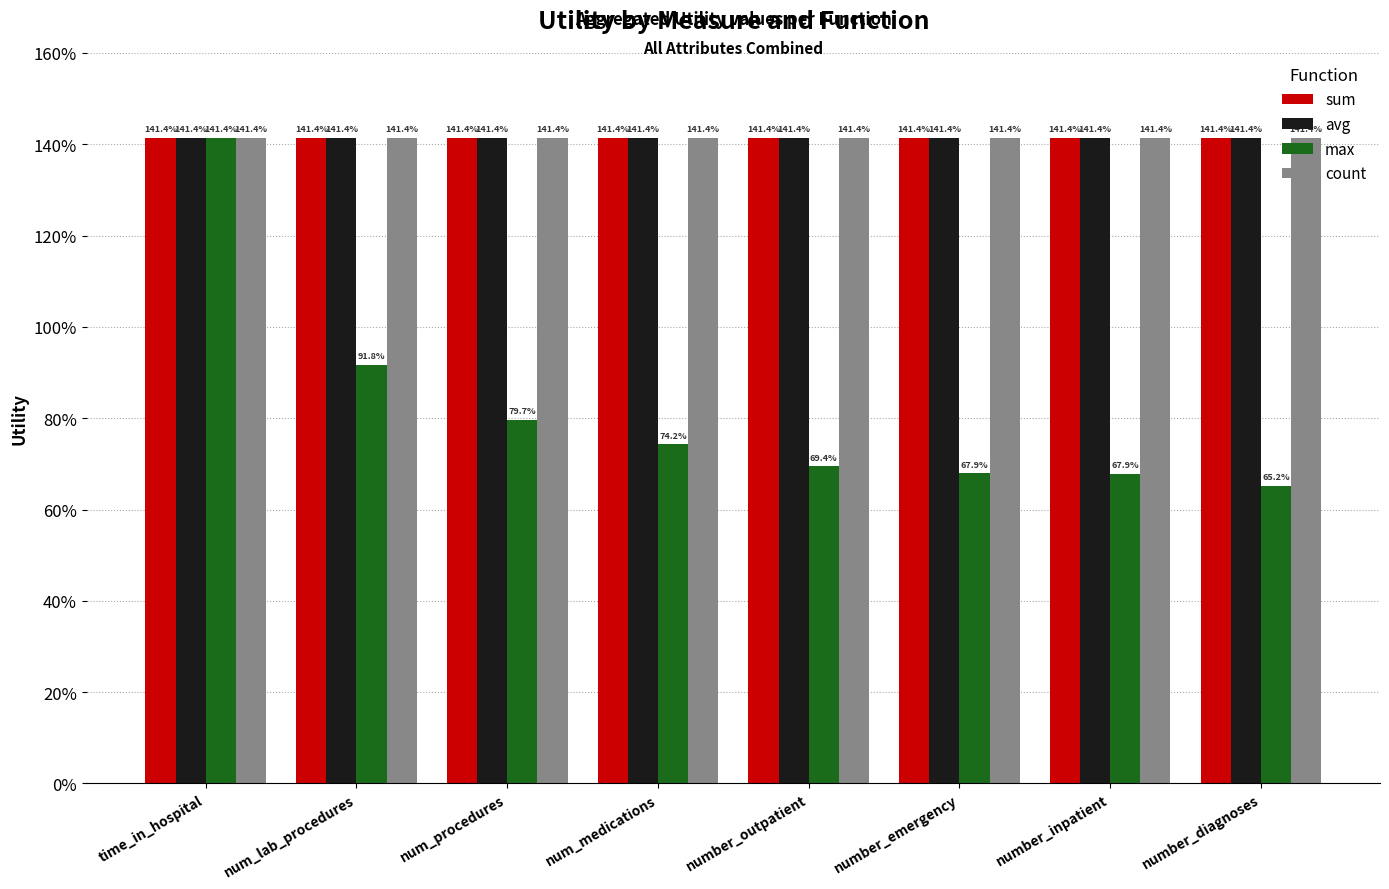

What are all the series names shown in the legend?

sum, avg, max, count